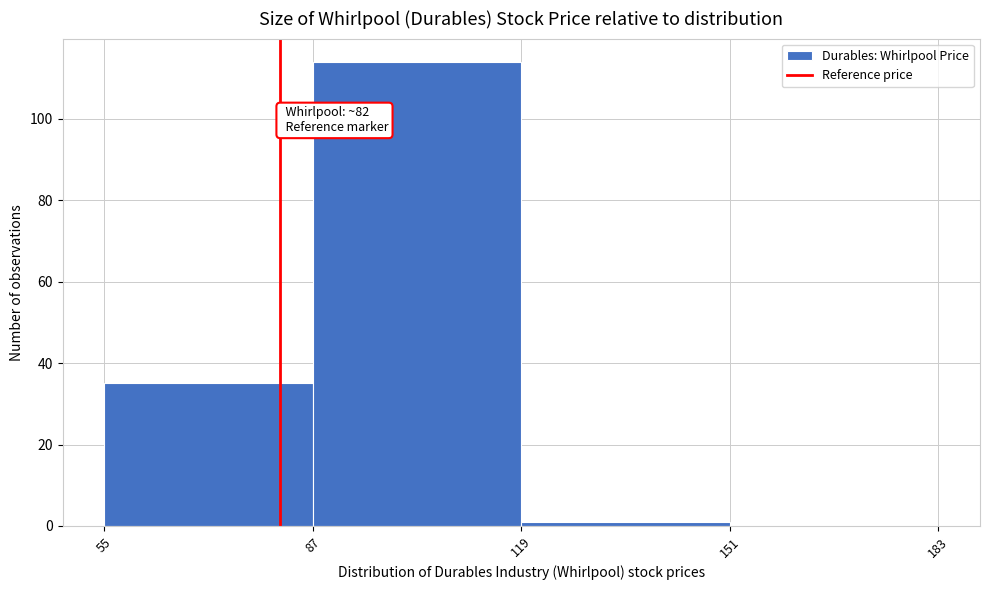

Which range on the x-axis has the tallest bar?

87 to 119